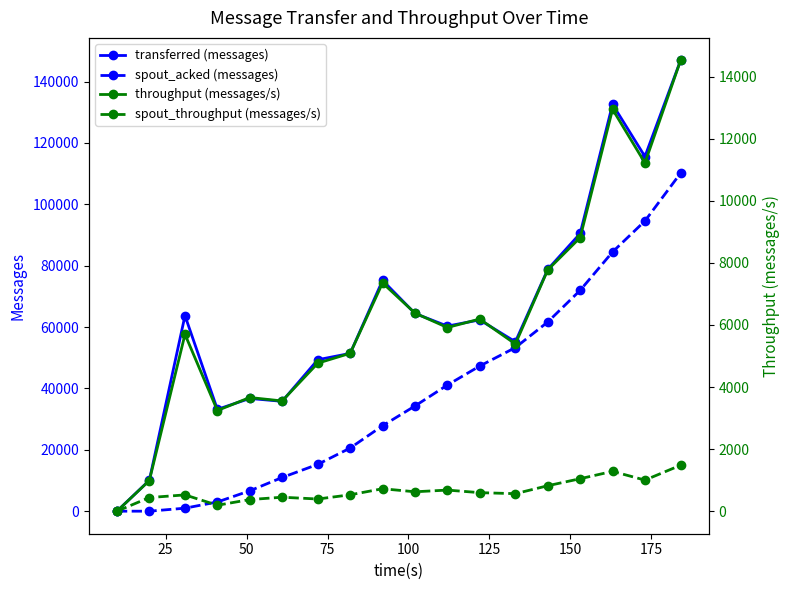

The spout_throughput (messages/s) series shows 807 at 11. True or false?

False